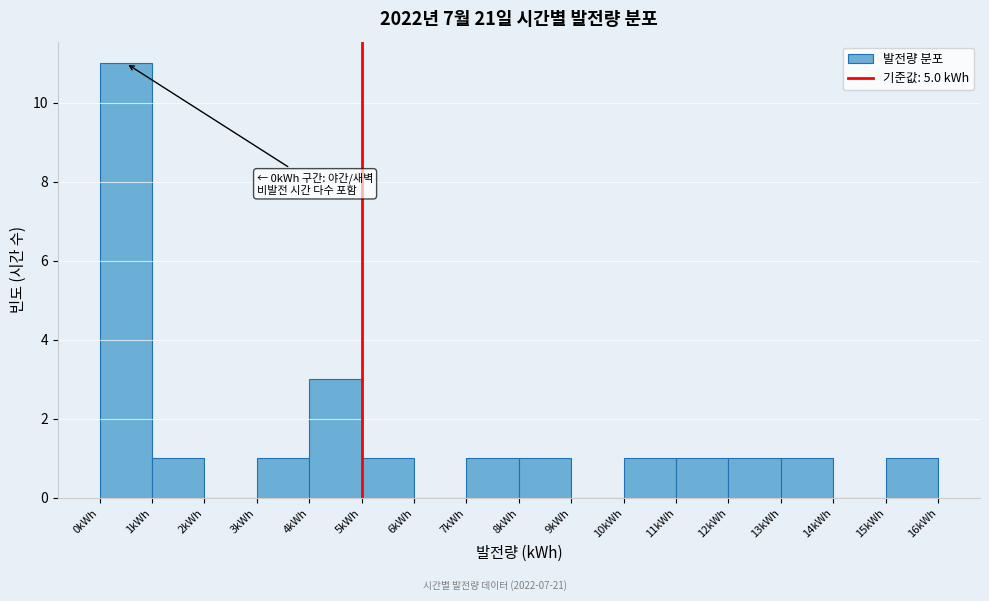

Which range on the x-axis has the tallest bar?

0 to 1